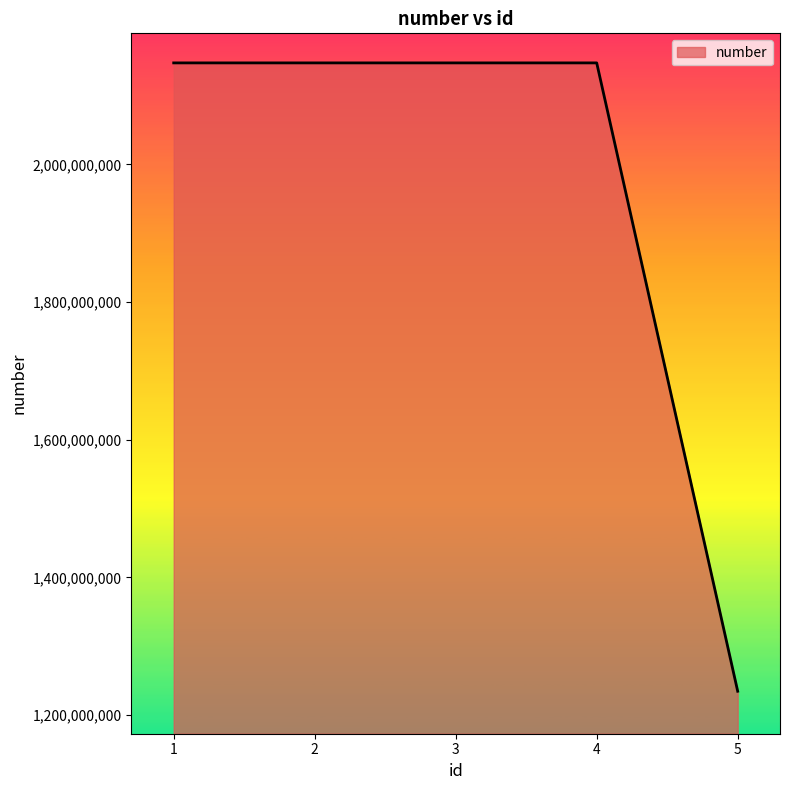

Does the chart have visible grid lines?

No